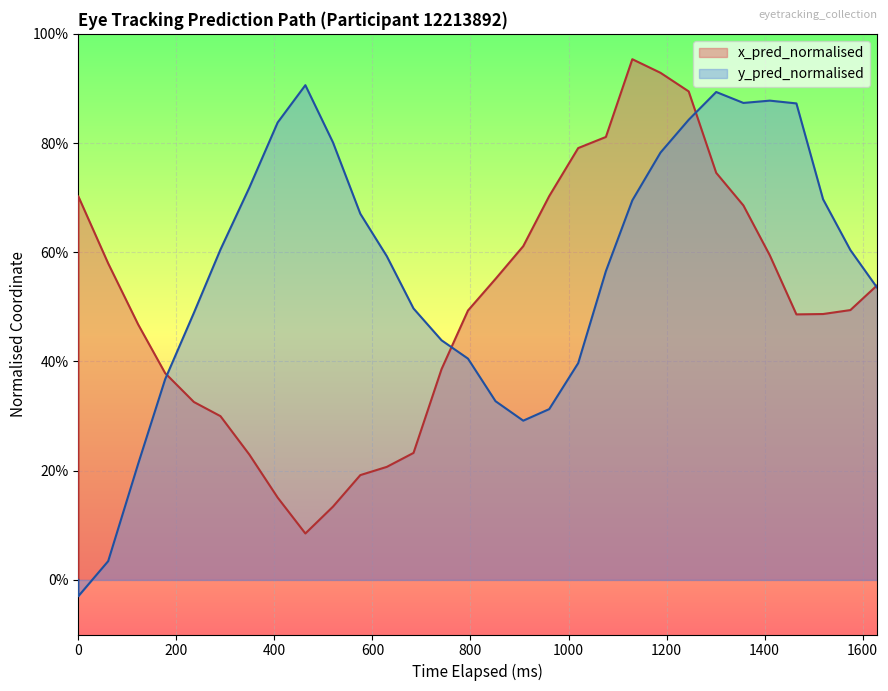

The y_pred_normalised series shows 0.2 at 20. True or false?

False